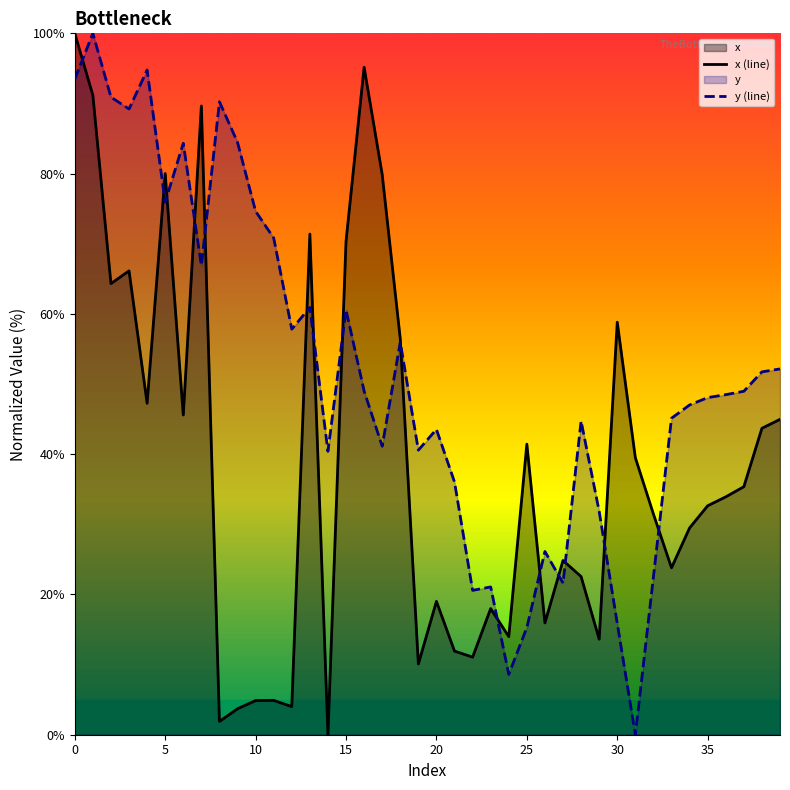

How many distinct data groups are displayed?

2